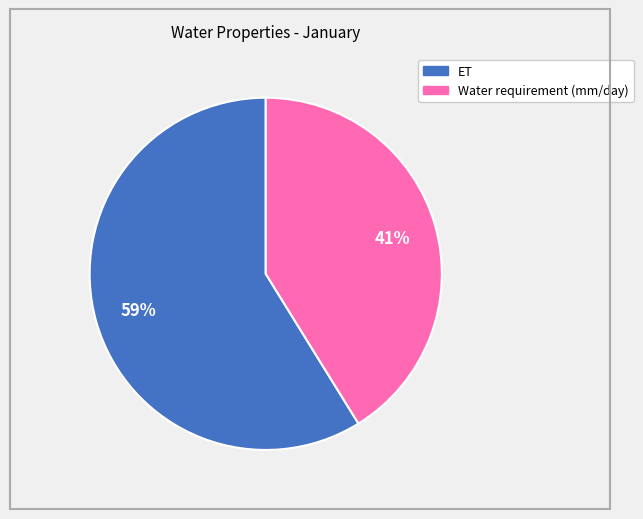

Which slice represents more than half of the pie?

ET